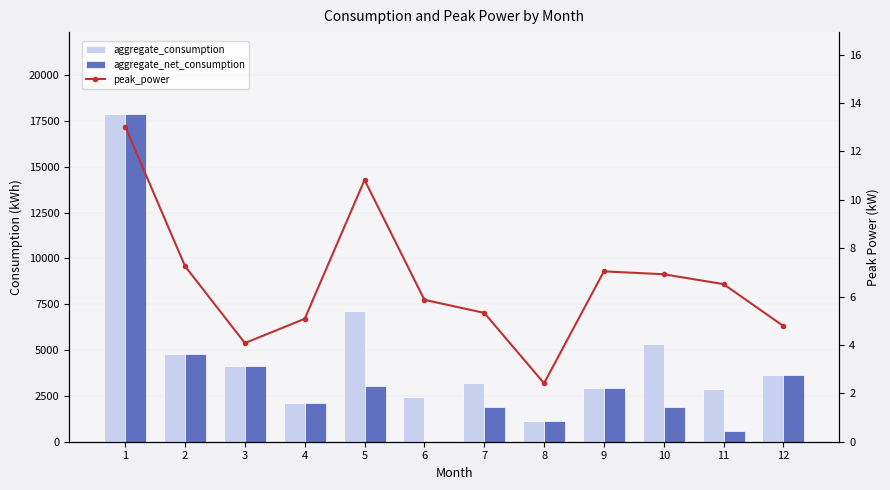

At which label is peak_power closest to 7?

9